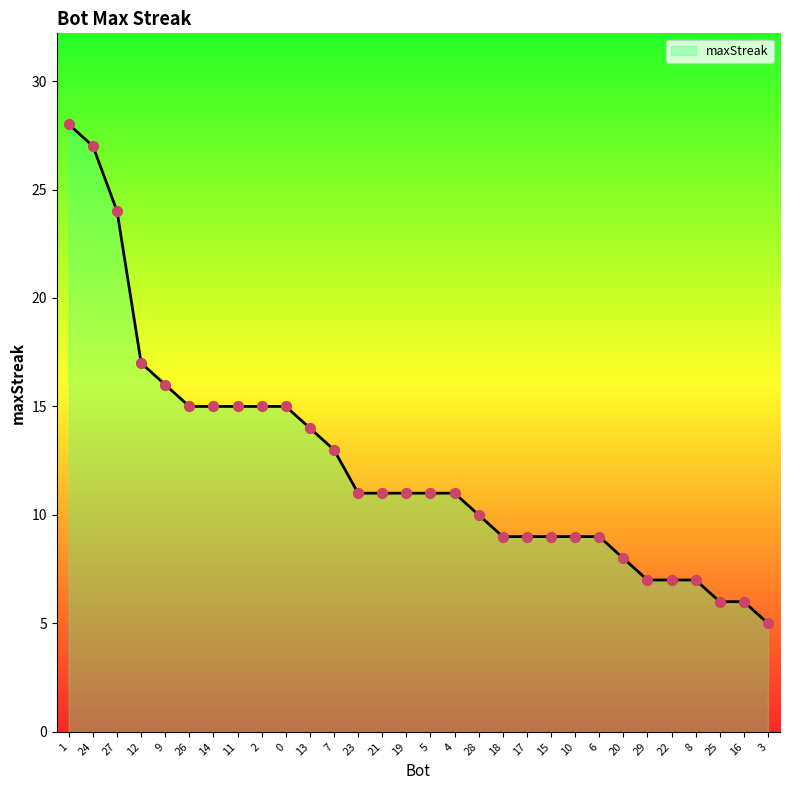

Between 27 and 20, which is larger?

27